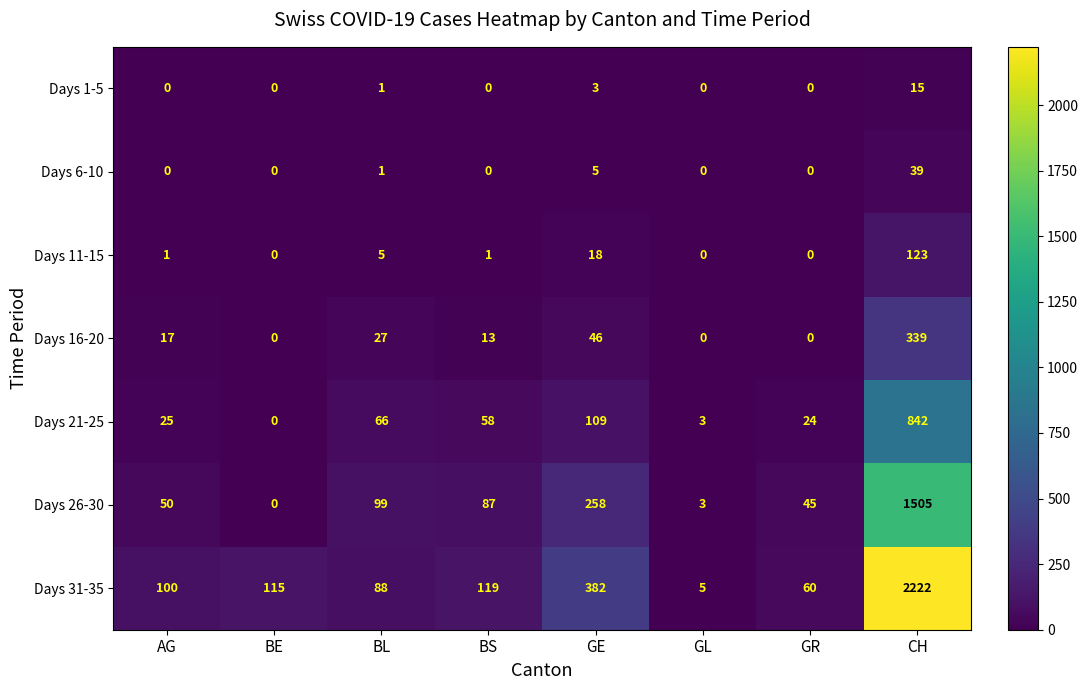

Count the number of categories in the chart.

8